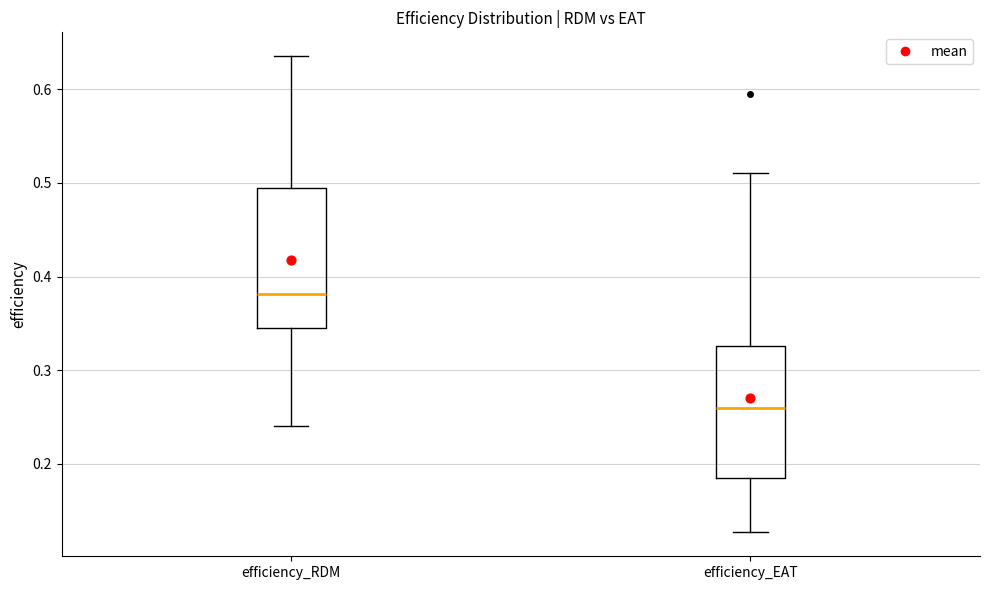

Which box's median line is the highest?

efficiency_RDM